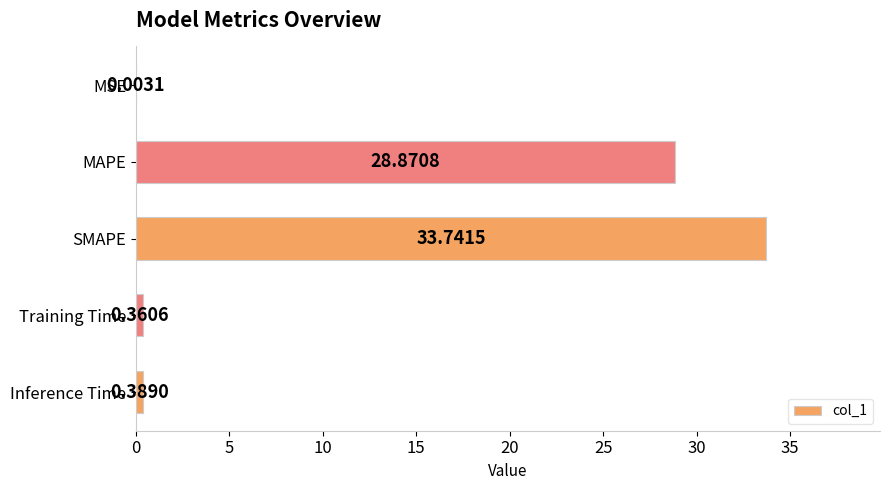

At which category does the chart reach its peak across all series?

SMAPE